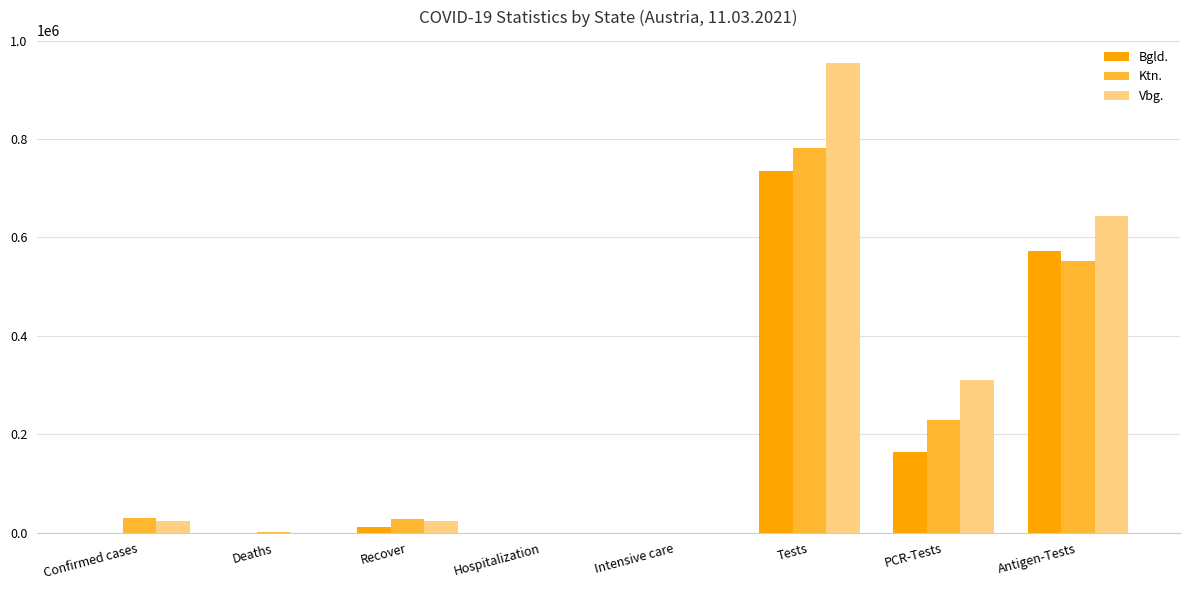

The value of Ktn. at PCR-Tests is 52801.9. True or false?

False